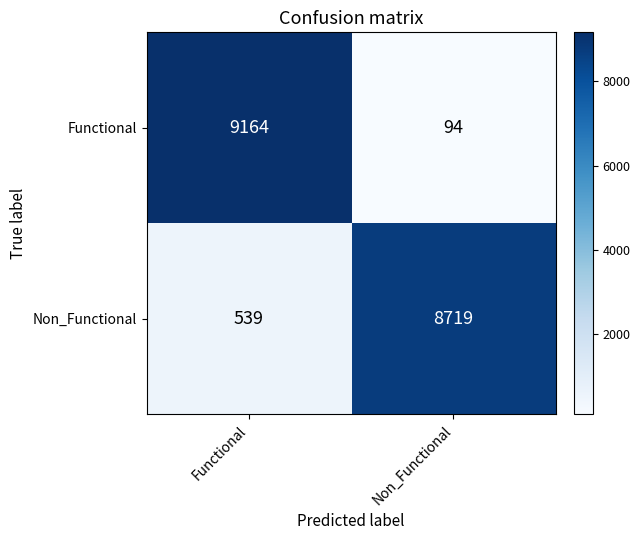

Count the number of data series in this chart.

2